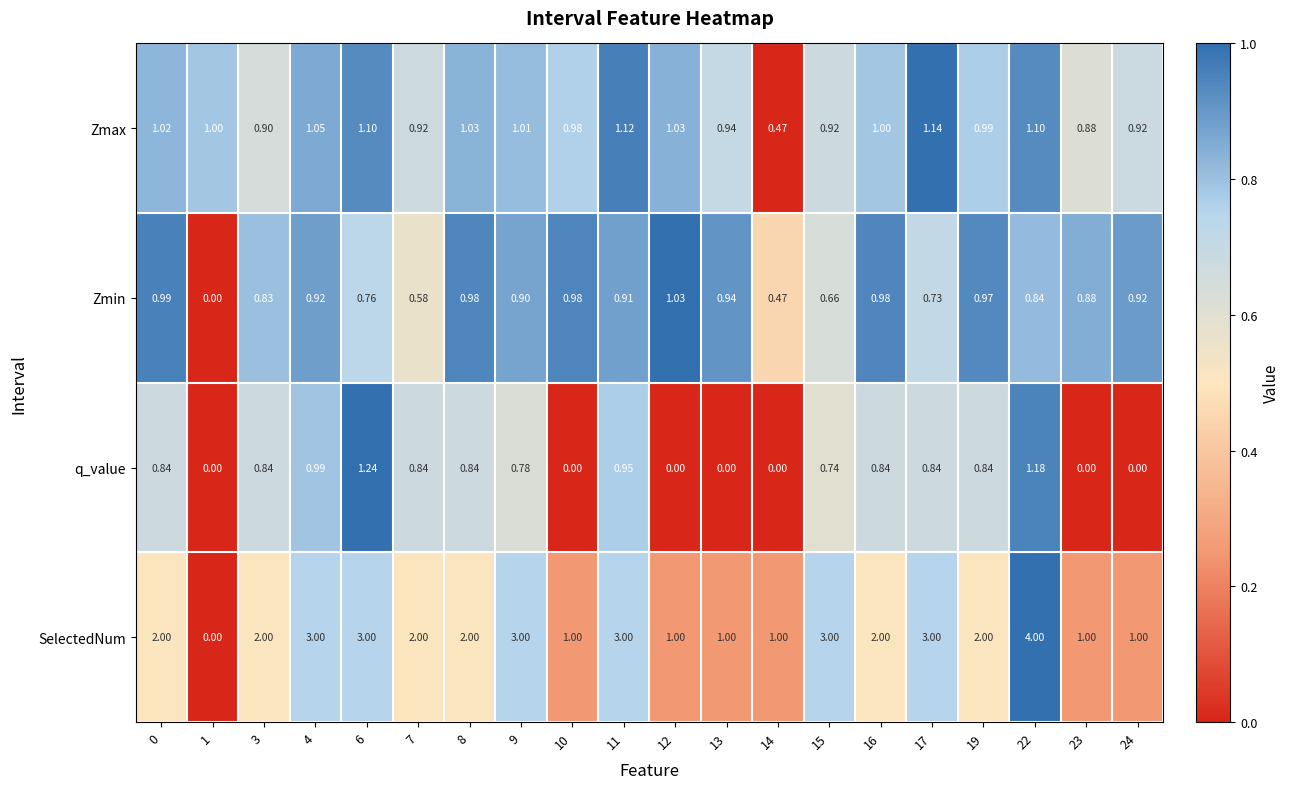

Which series has the largest range (max minus min)?

SelectedNum